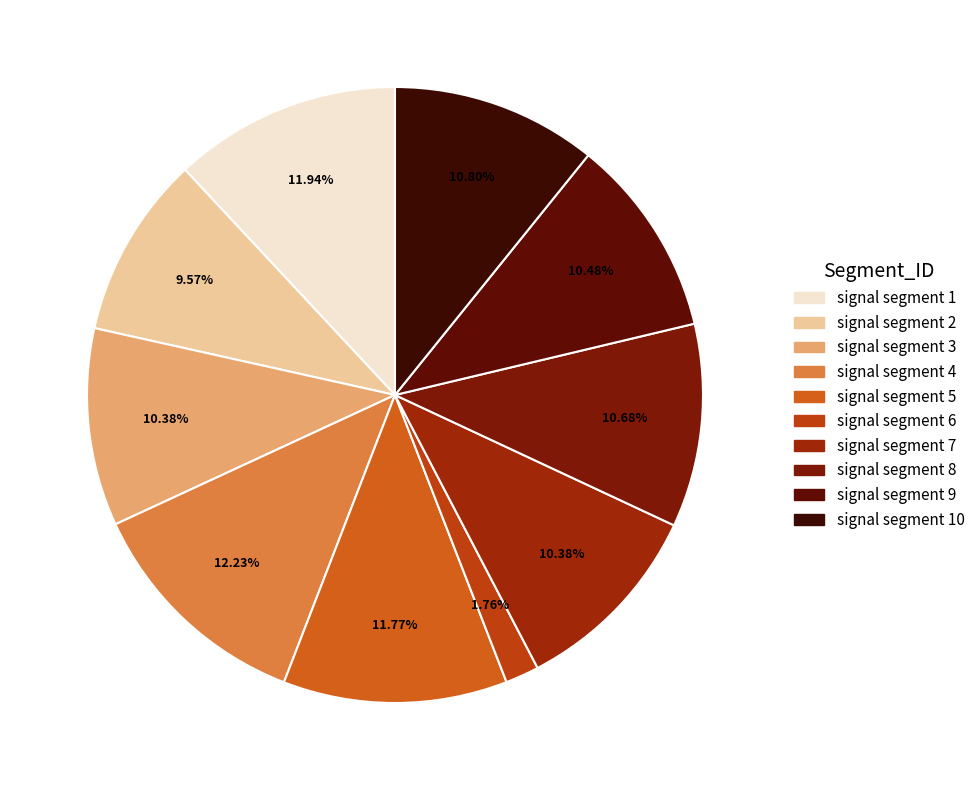

Count the number of slices in the pie.

10